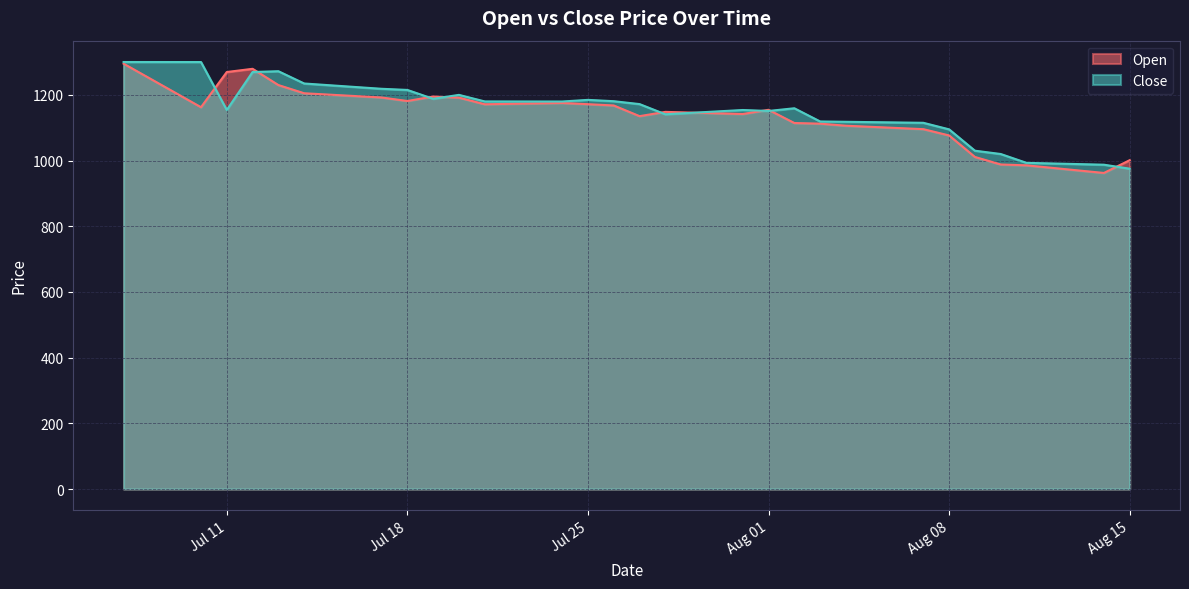

Read the Close value at Aug 01.

1151.0